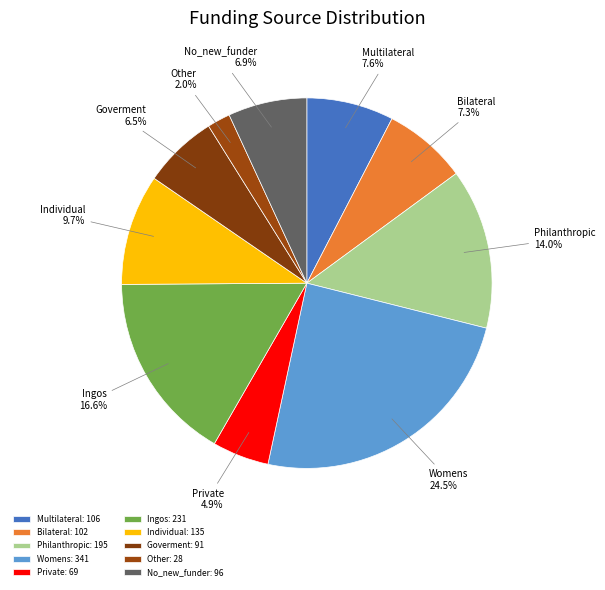

Is there a majority slice in this chart?

No